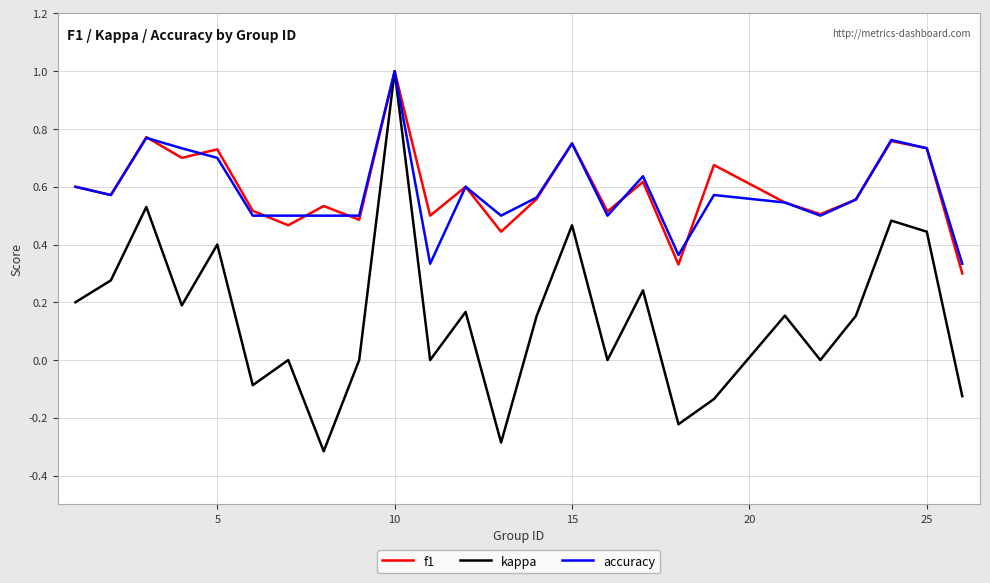

What is the maximum value shown in the chart?

1.0